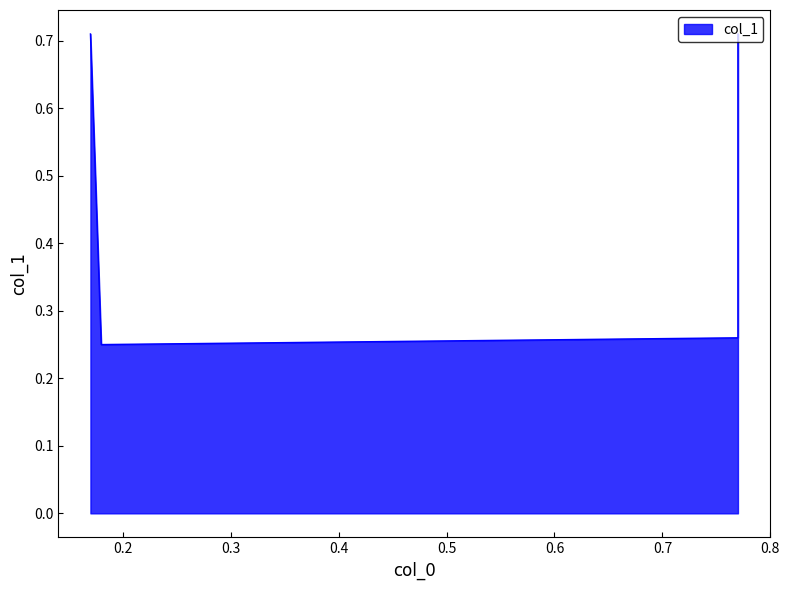

What is the approximate value at 0.2?

0.2